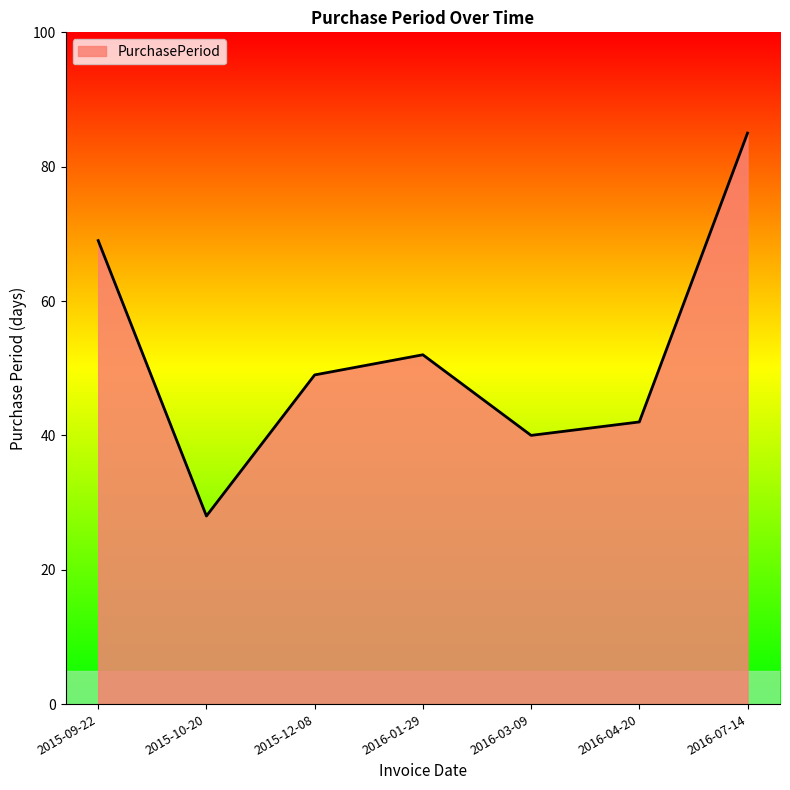

The chart shows a value of 42 at 2016-04-20. True or false?

True